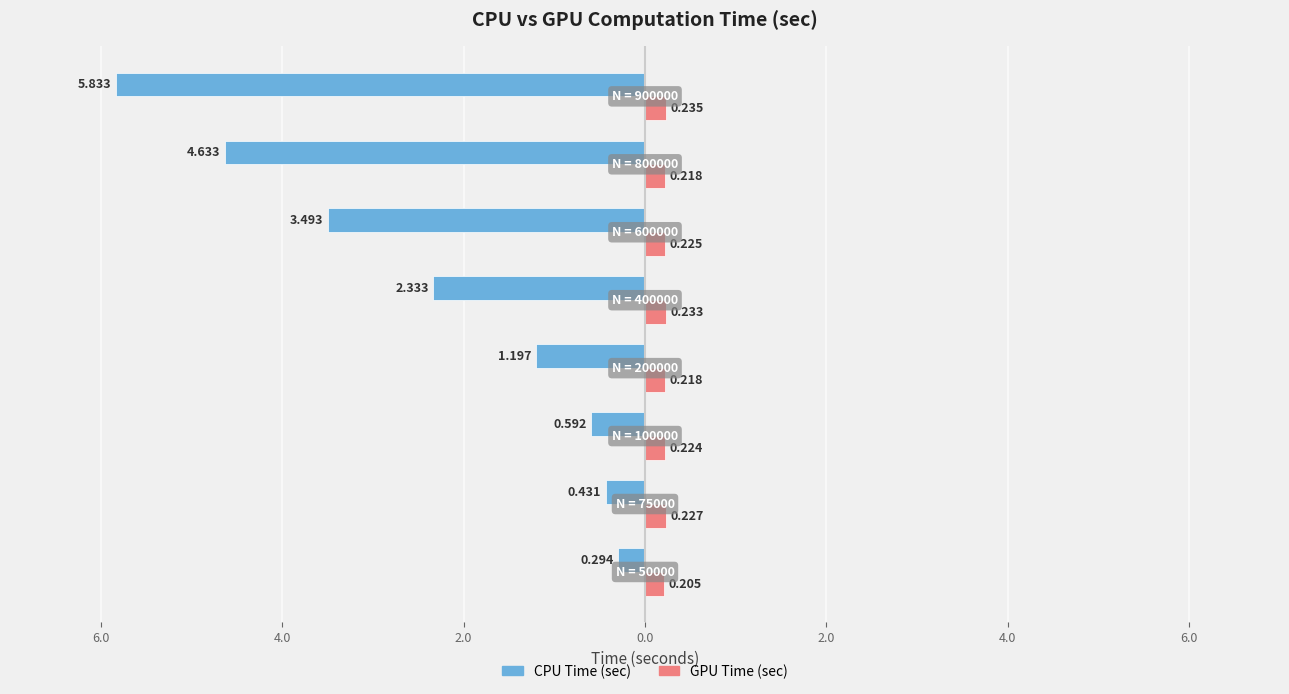

What are all the series names shown in the legend?

CPU Time (sec), GPU Time (sec)